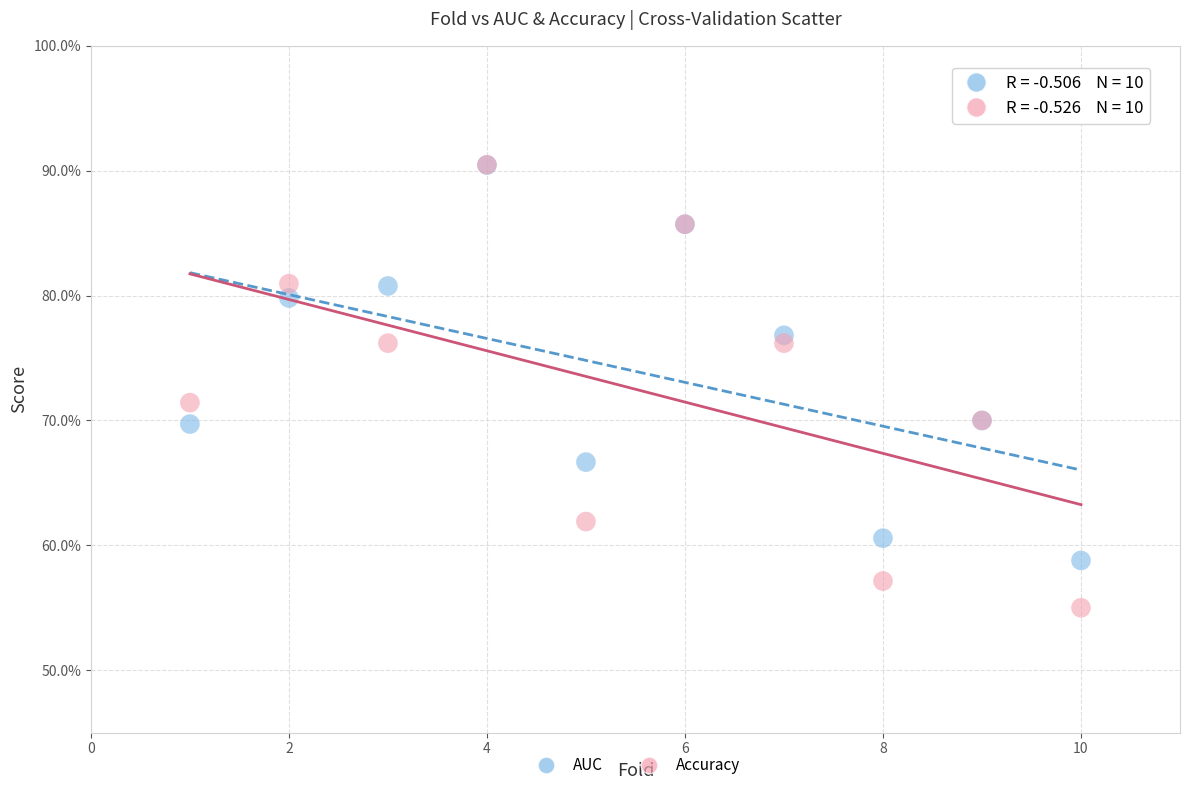

Which series contains the lowest Y value?

Accuracy